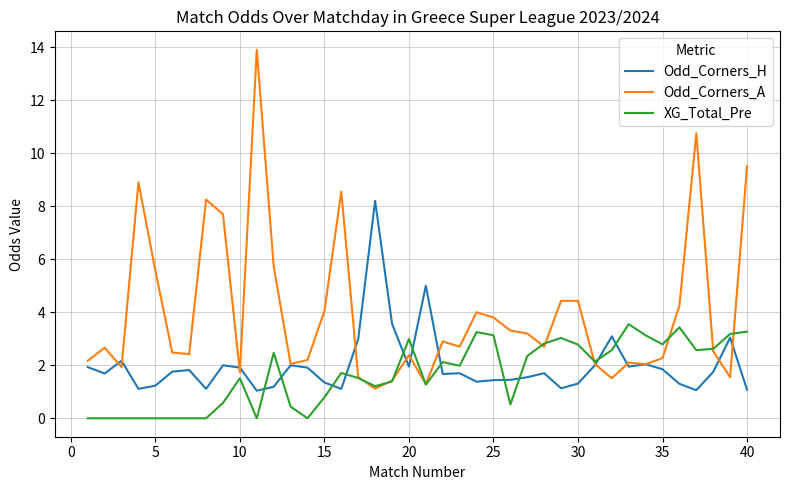

True or false: Odd_Corners_A and Odd_Corners_H cross at least once.

True